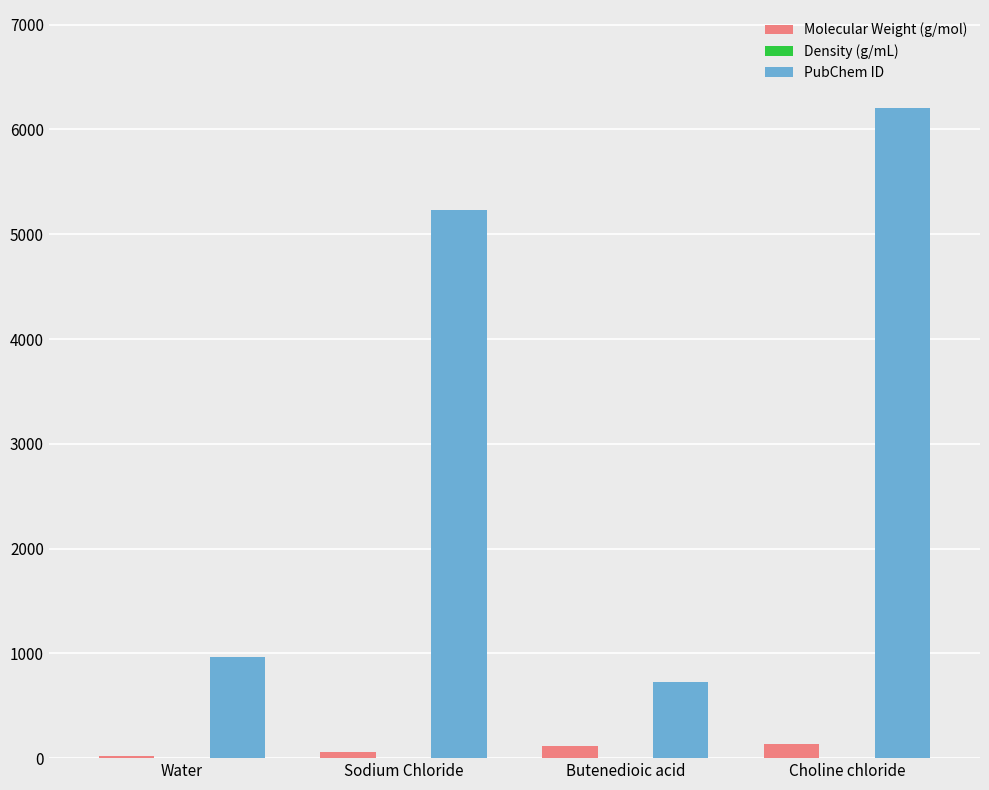

Which label corresponds to the largest value in the chart?

Choline chloride